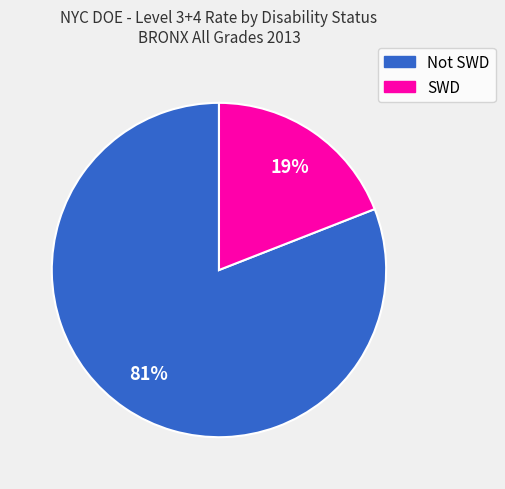

To the nearest percent, what is the average slice percentage?

50%